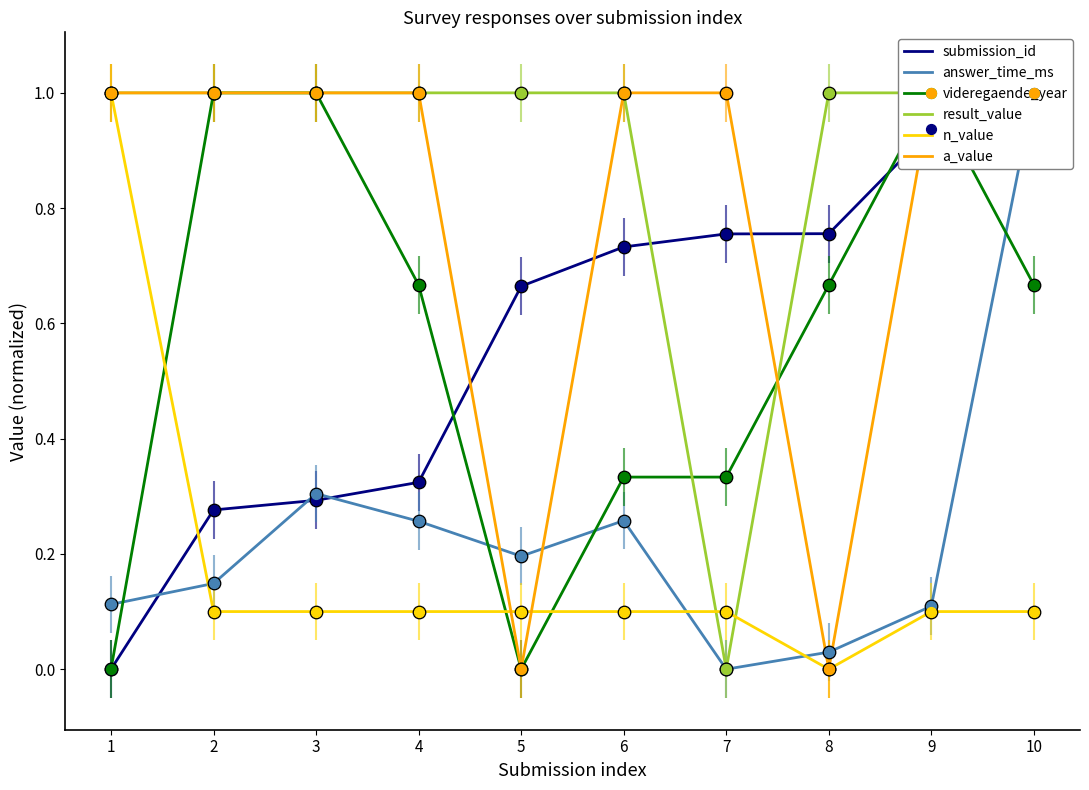

Which series reaches the minimum Y coordinate?

submission_id